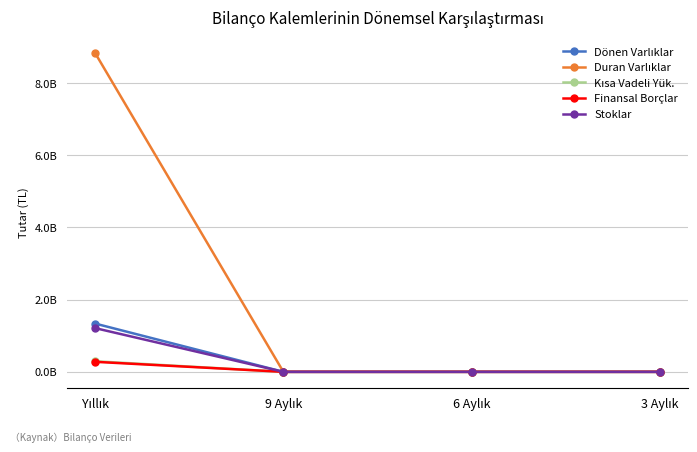

Does the chart have visible grid lines?

Yes